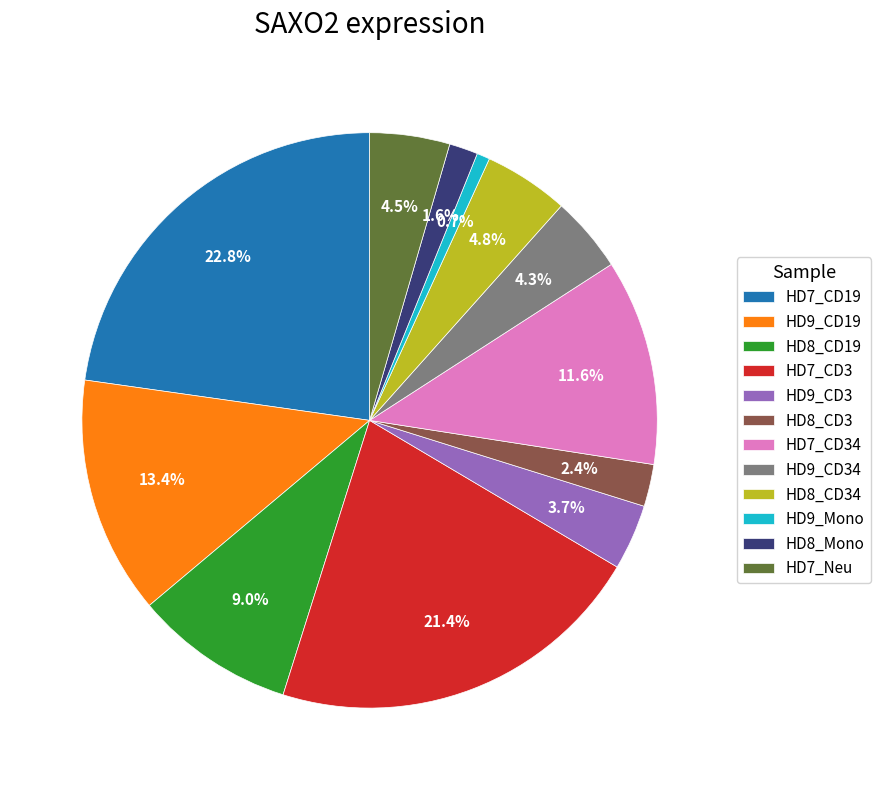

What is the smallest slice in the pie chart?

HD9_Mono